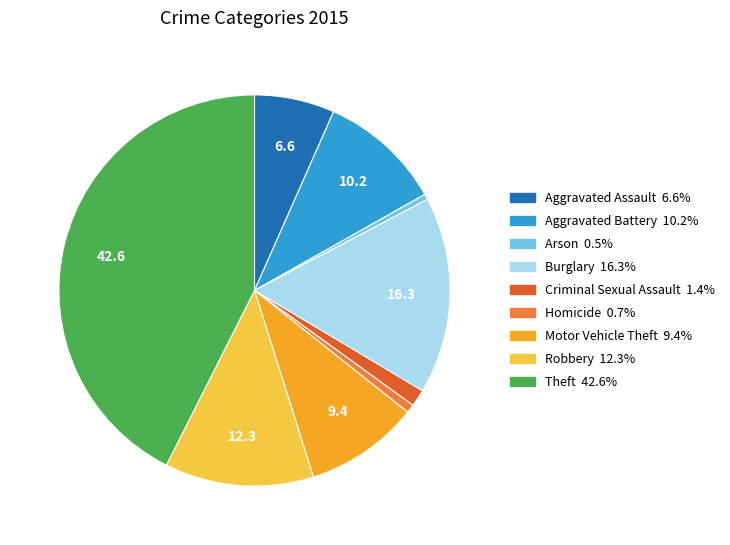

Is there any slice that represents more than half of the pie?

No